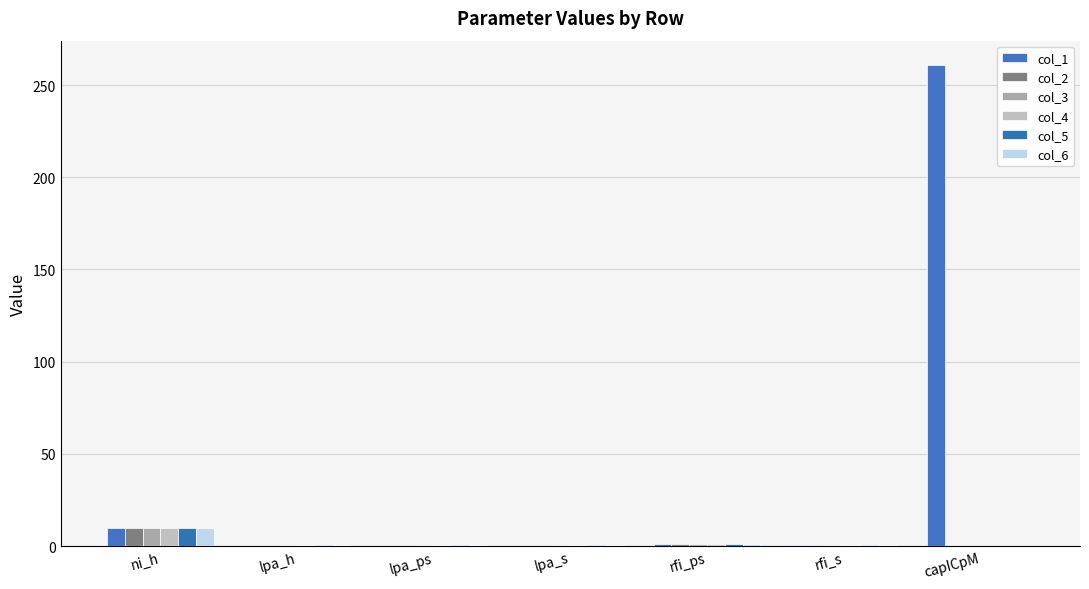

What is the difference between the second highest and minimum values in the col_4 series?

1.0